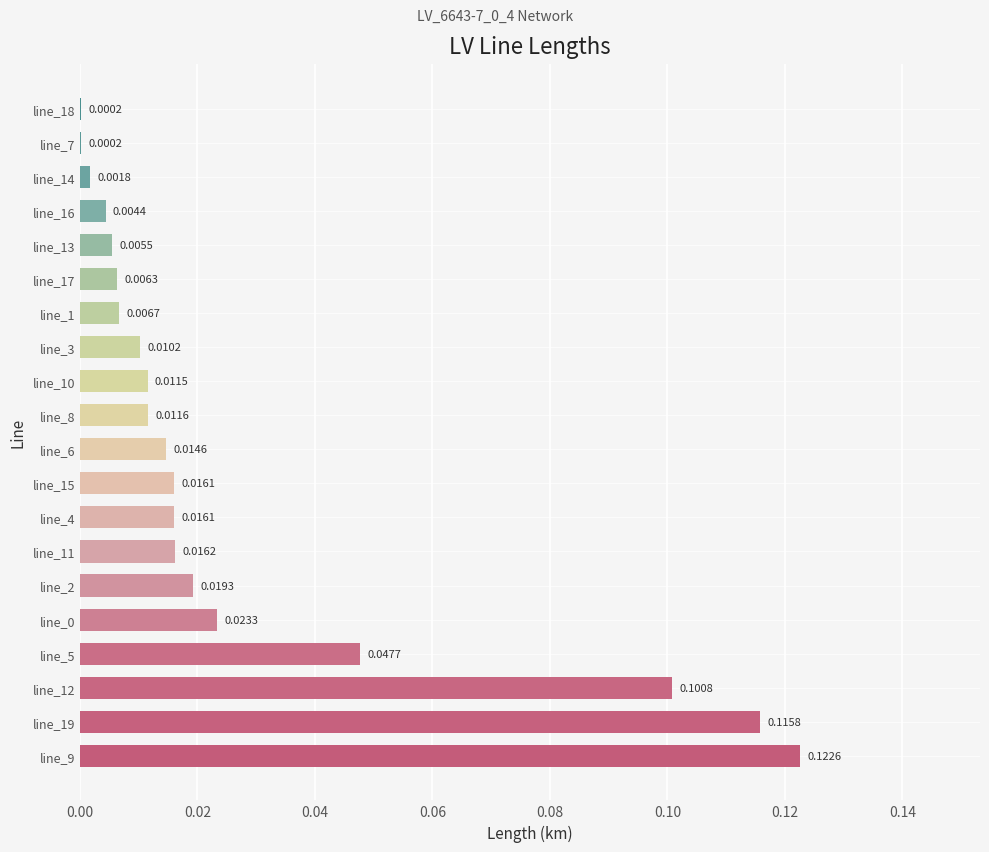

Between line_2 and line_7, which is larger?

line_2